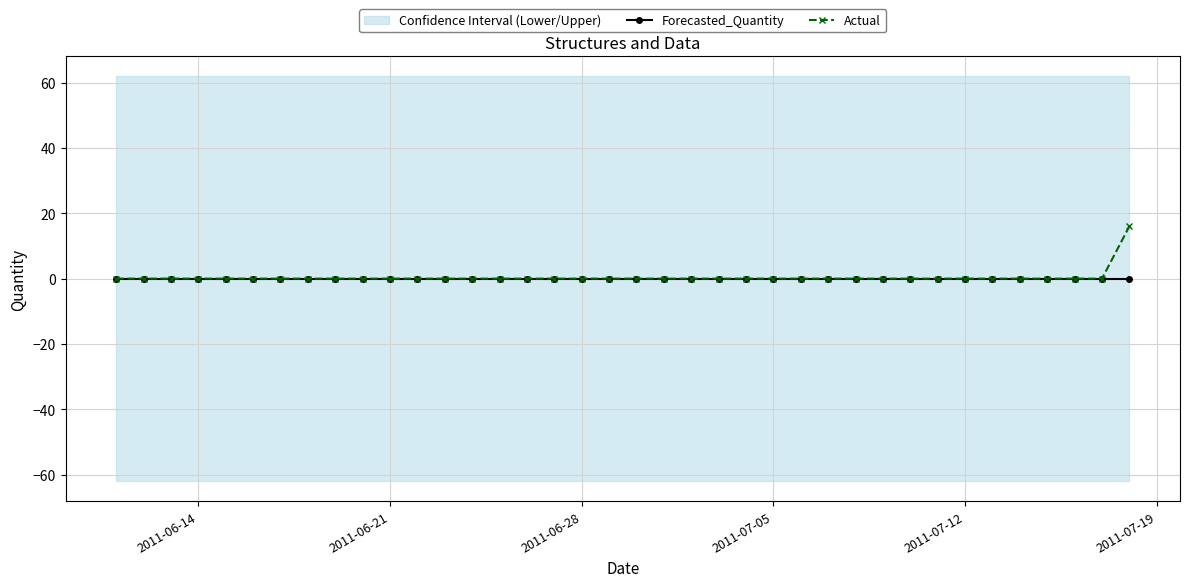

Which series has the largest total across all categories?

Actual